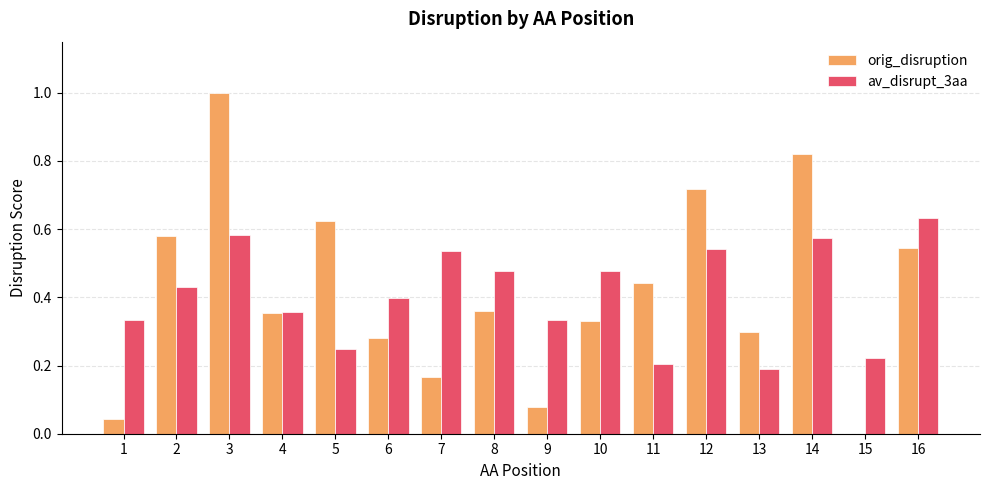

Is the value of orig_disruption at 9 greater than the value of av_disrupt_3aa at 1?

No